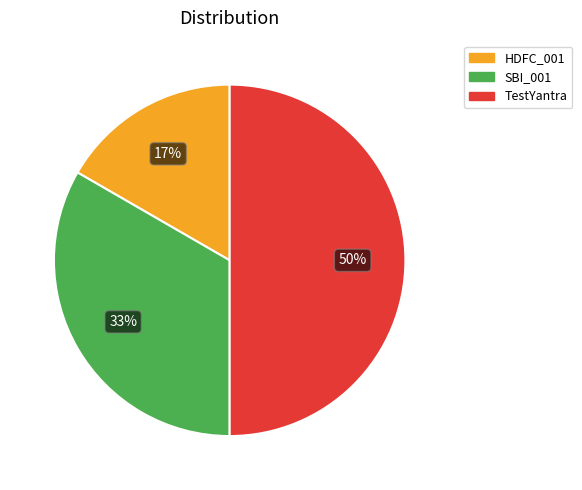

To the nearest percent, what percentage of the pie is TestYantra?

50%